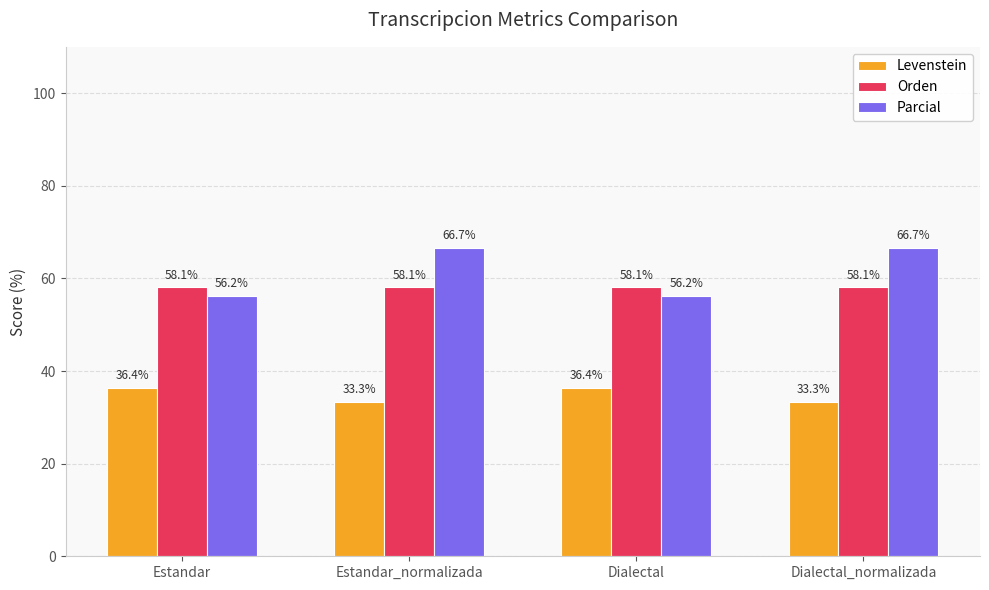

What is the sum of all Parcial values?

245.8